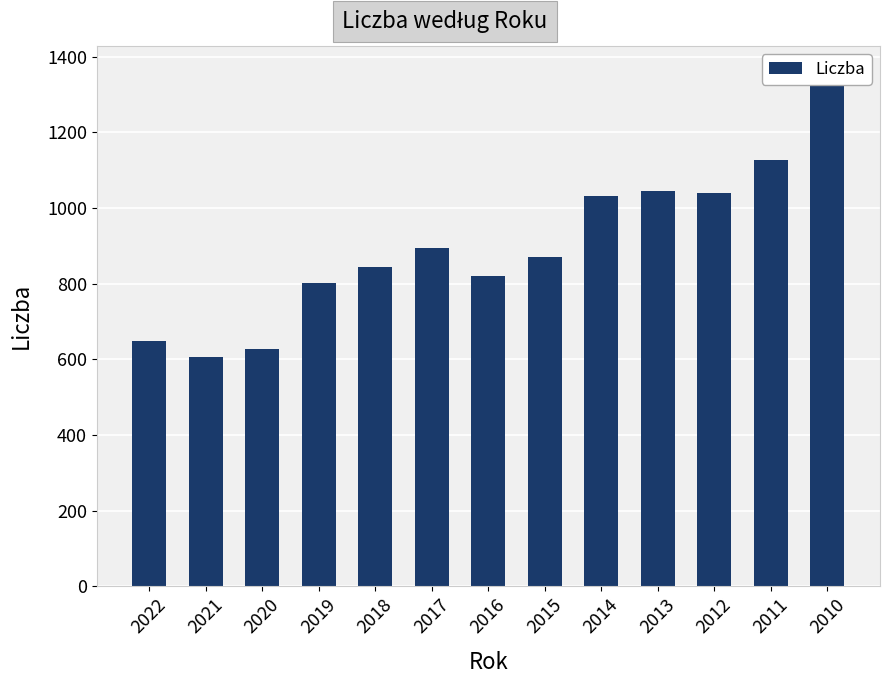

What is the difference between the maximum and second lowest values?

733